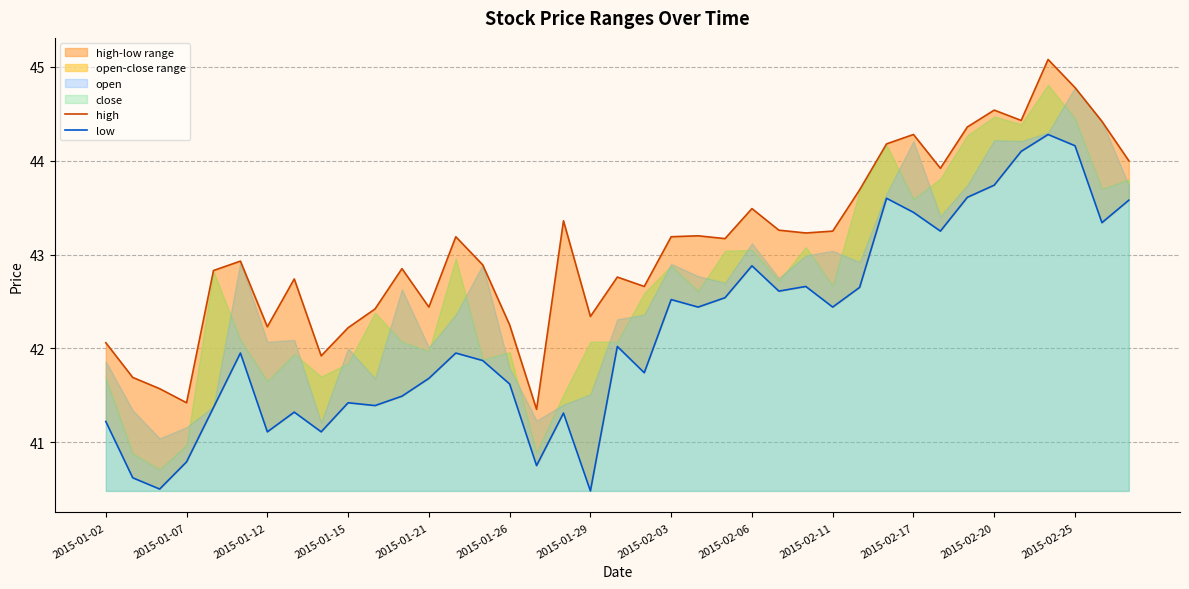

True or false: low has more than 1 points higher than both neighbors.

True